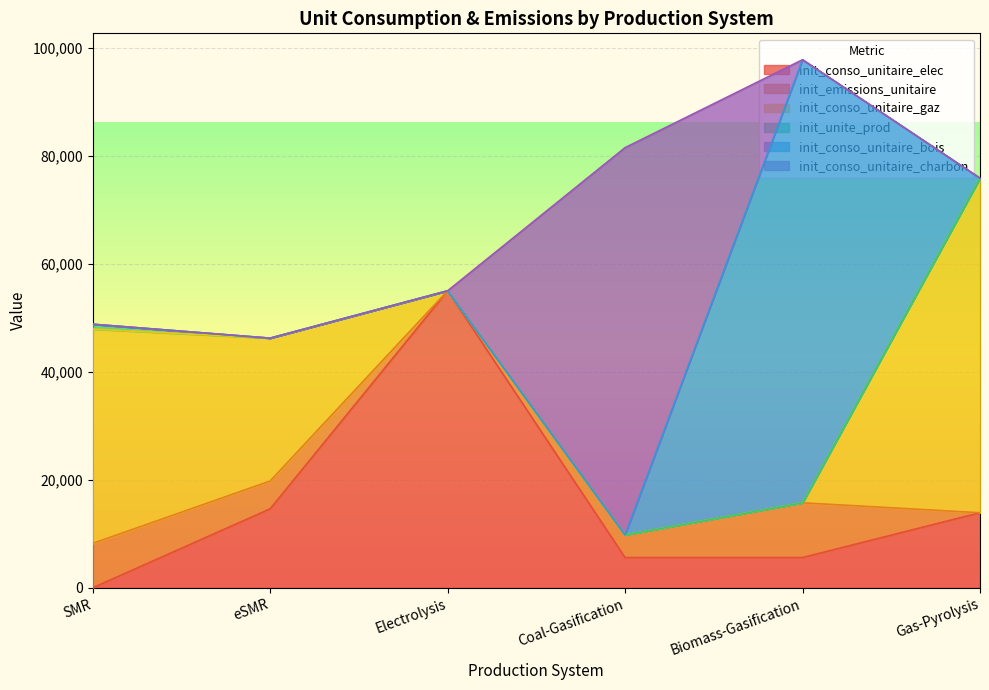

How many interior local valleys does the init_emissions_unitaire series have?

1